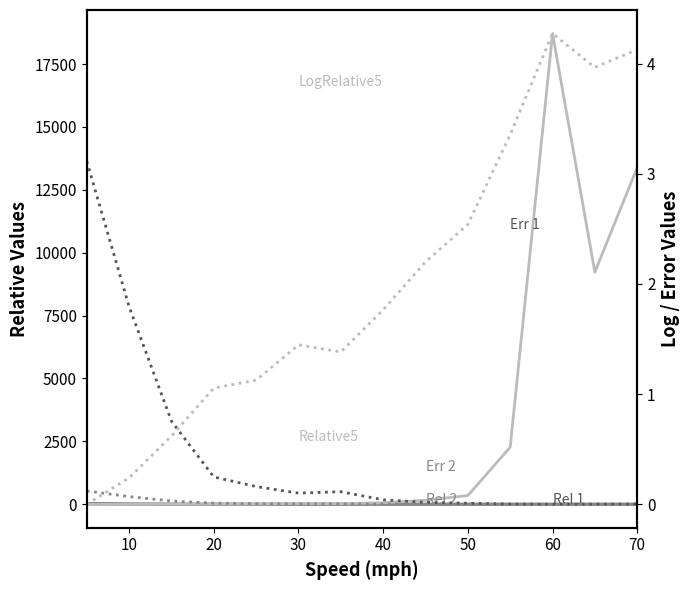

Which series has the widest spread of values?

Relative5